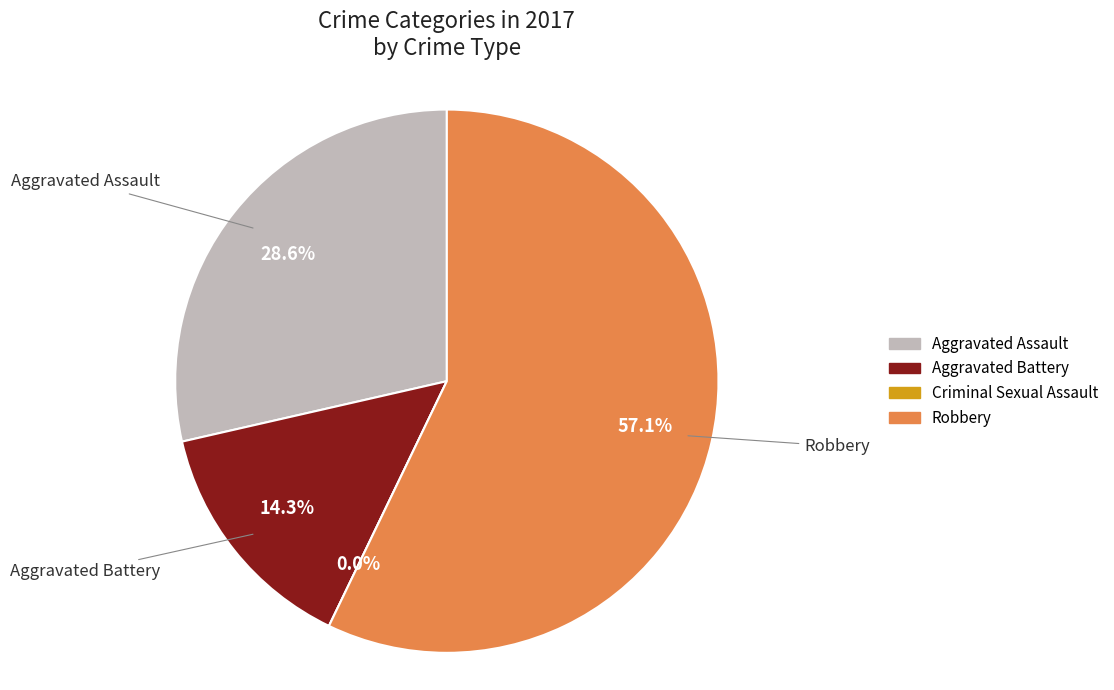

How many segments does this pie chart have?

4